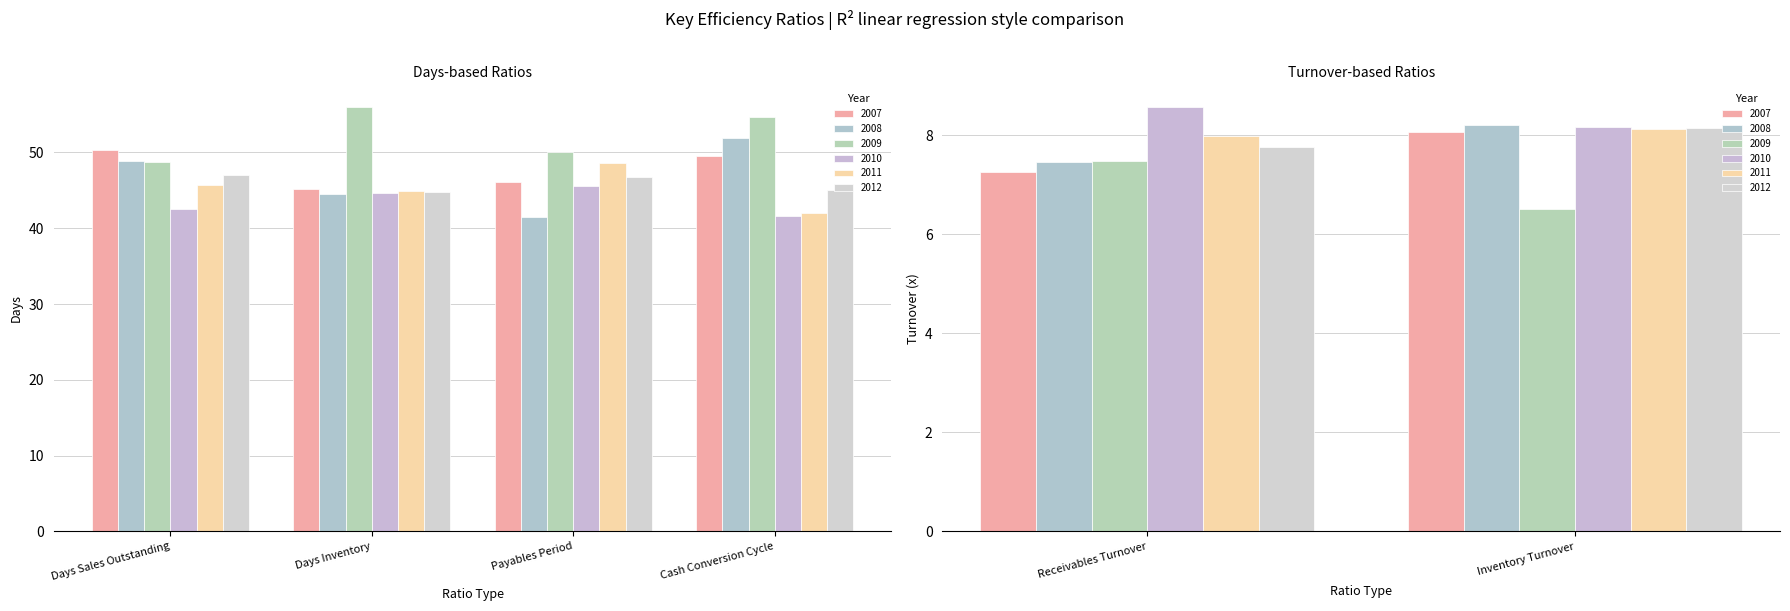

Where is 2007 nearest to the value 28?

Days Inventory